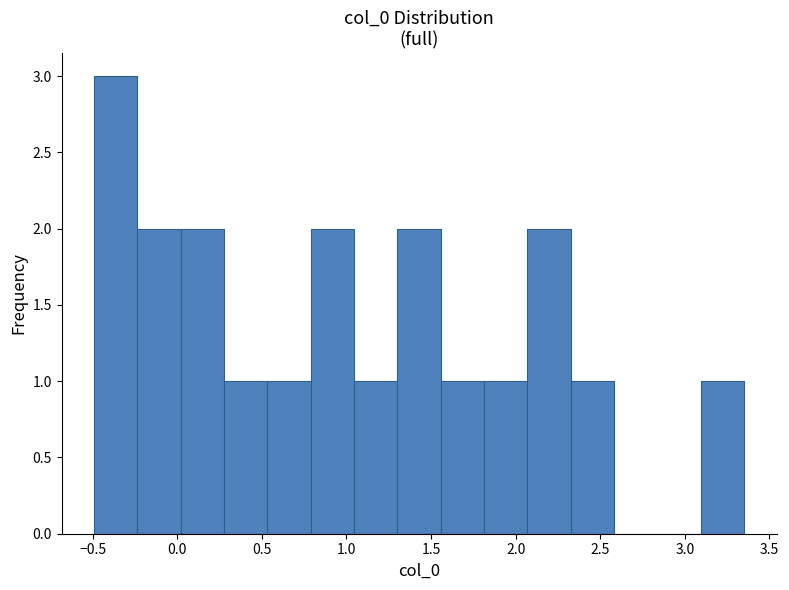

Which range on the x-axis has the tallest bar?

-0.50 to -0.25